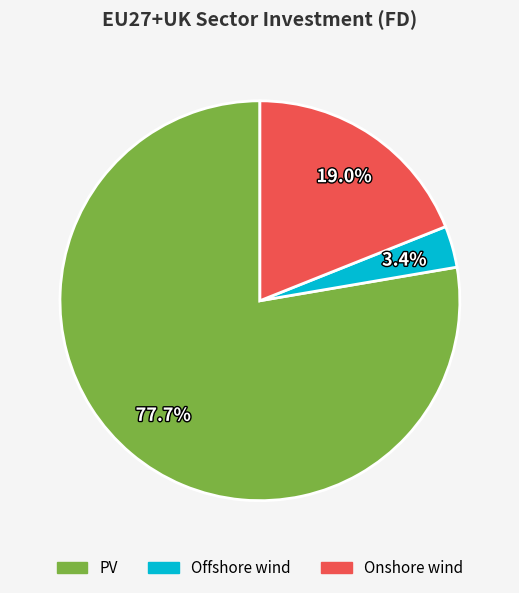

Rank the categories by value from highest to lowest.

PV, Onshore wind, Offshore wind